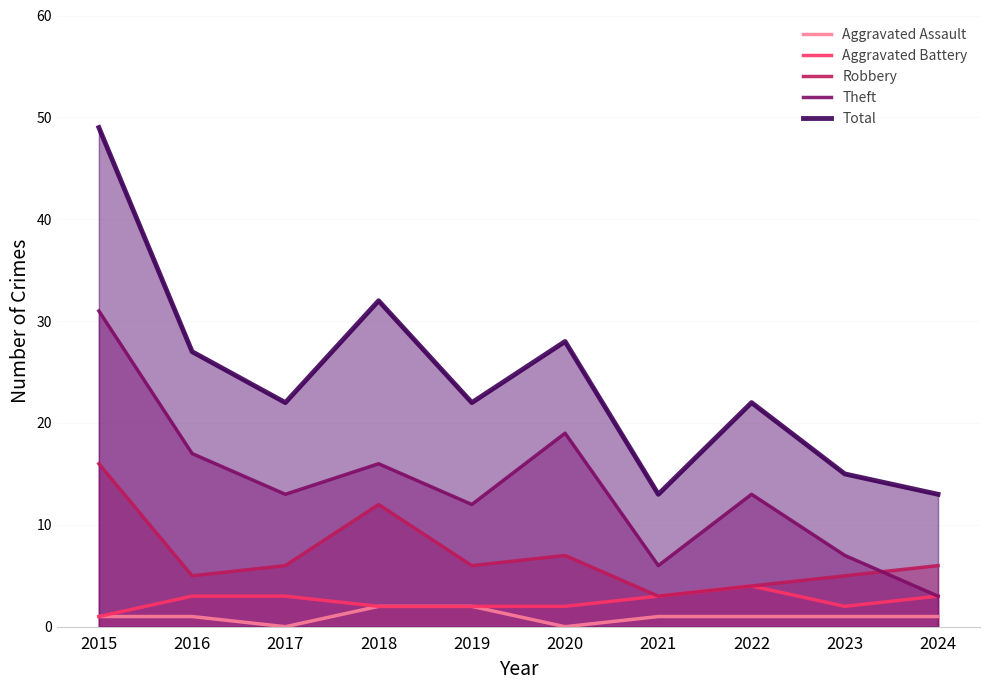

What is the value of the Aggravated Assault point at the 8th from the left?

1